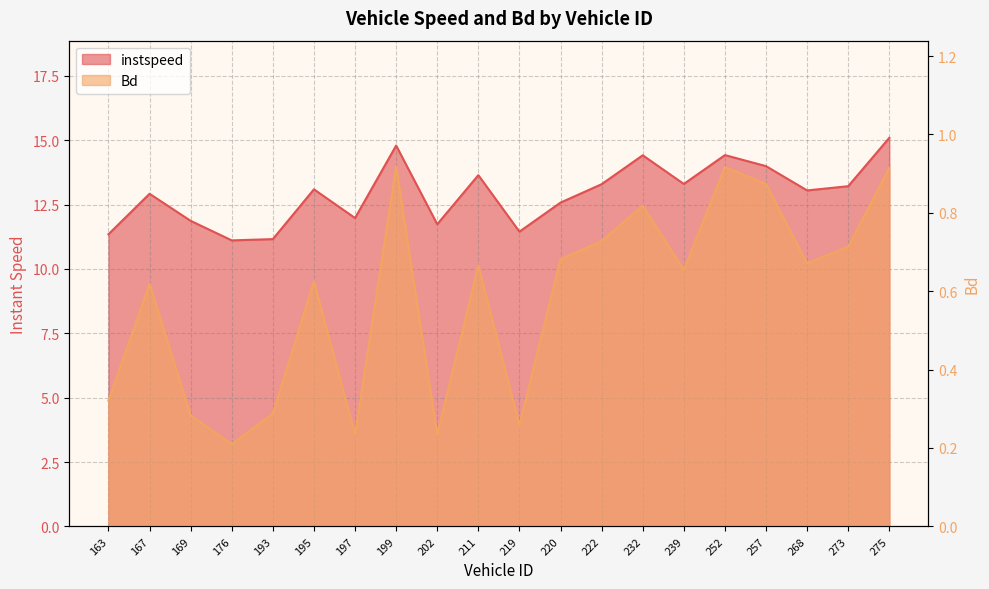

What is the sum of the instspeed values at 222 and 211?

26.9